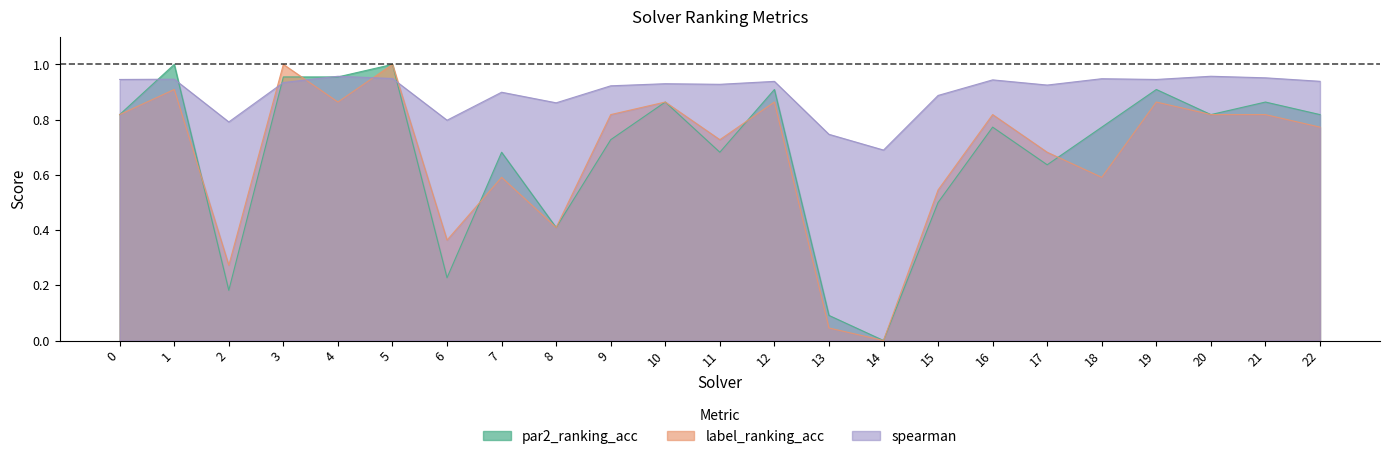

What are all the series names shown in the legend?

par2_ranking_acc, label_ranking_acc, spearman